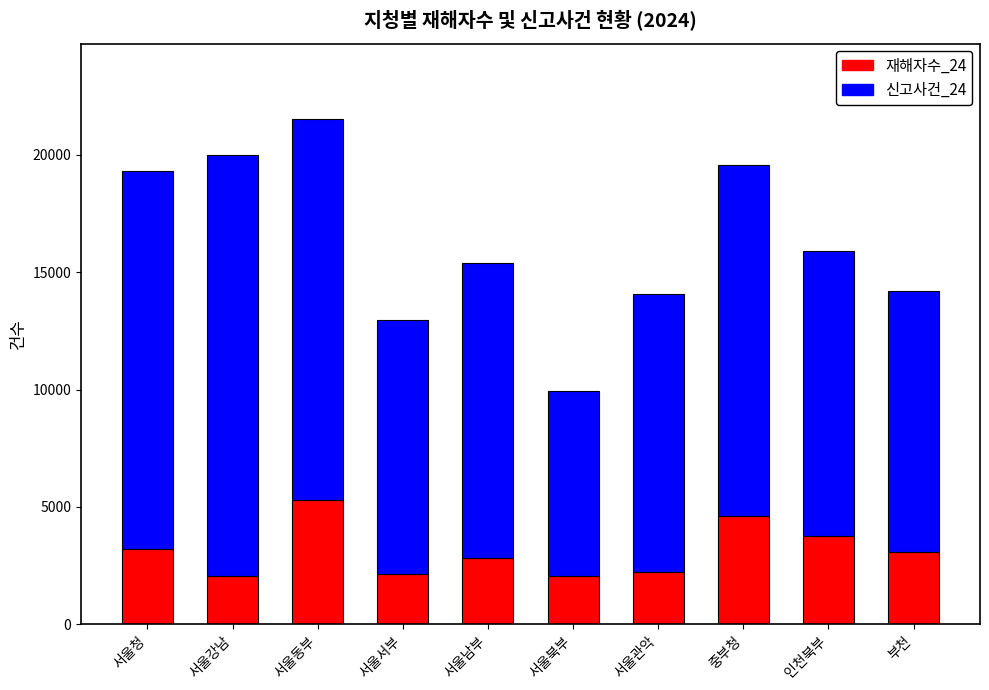

What is the average value of the 재해자수_24 series?

3133